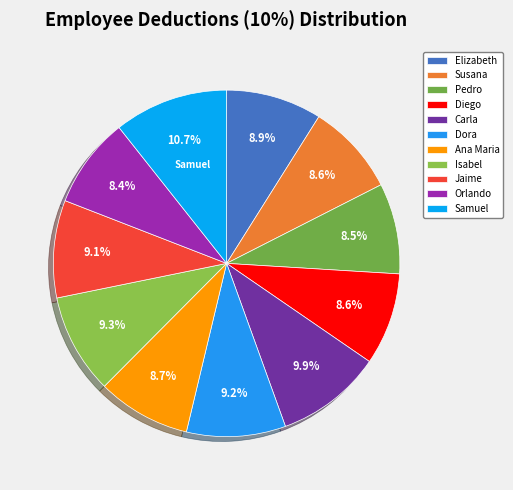

How many segments does this pie chart have?

11